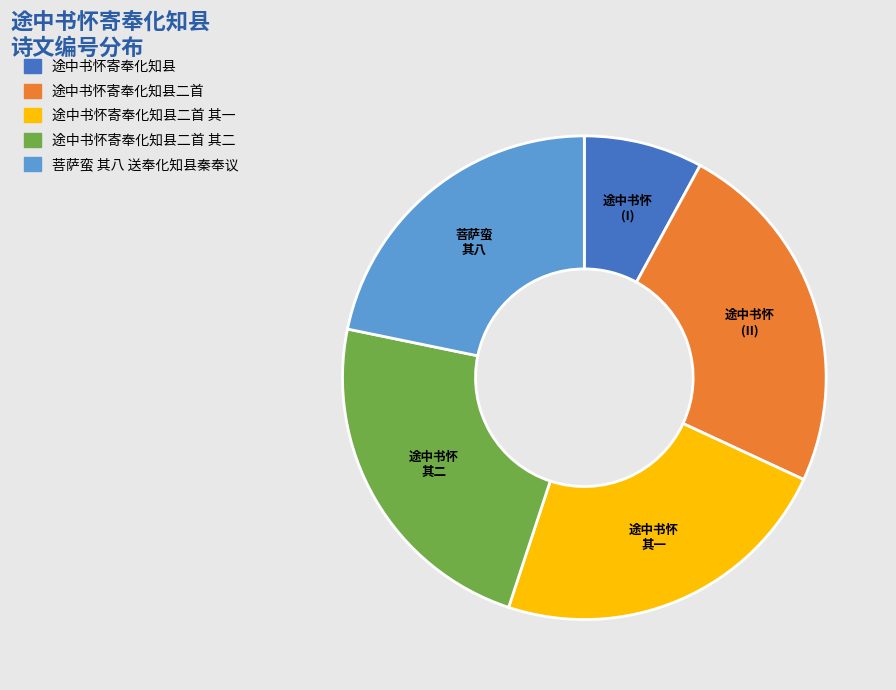

Is there any slice that represents more than half of the pie?

No